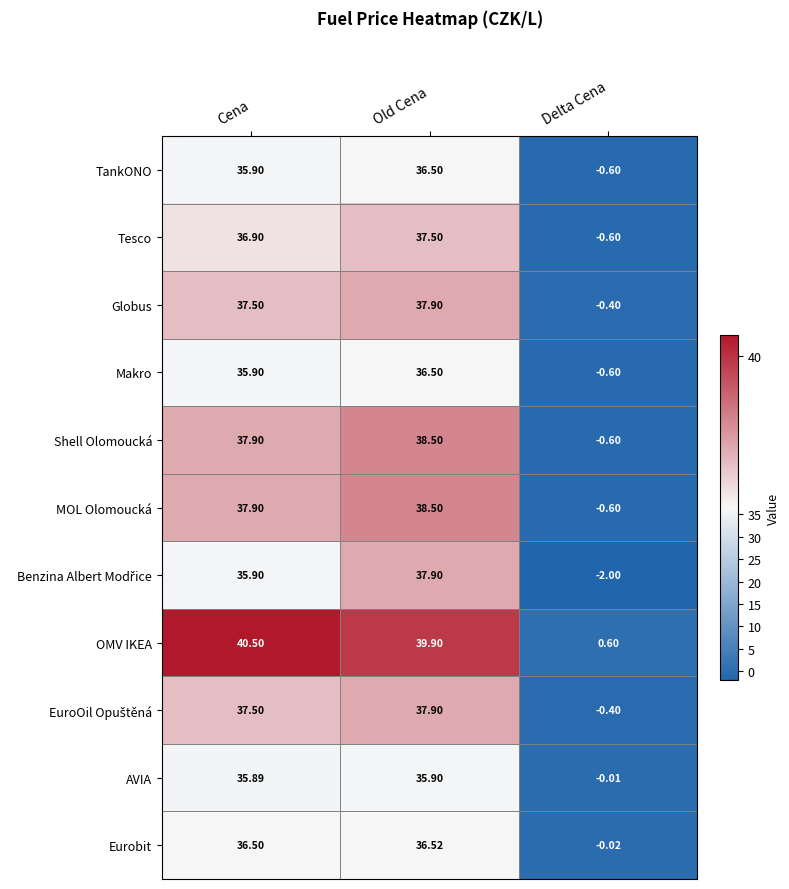

At how many categories does at least one series exceed 4?

2